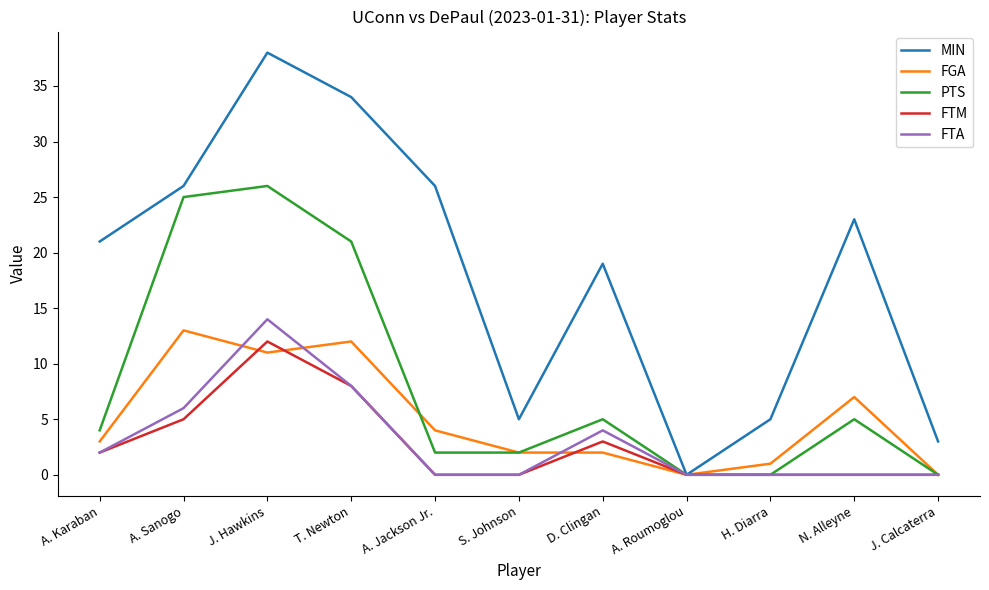

What position from the left is N. Alleyne?

10